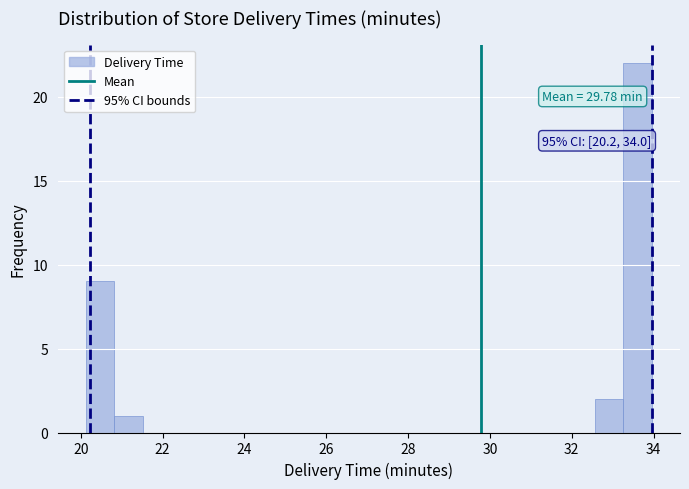

Read against the x-axis, roughly where is the centre of the tallest bar?

33.6